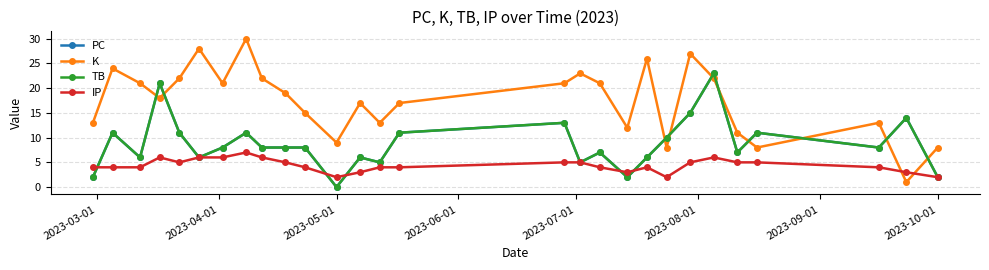

What is the average value of the TB series?

9